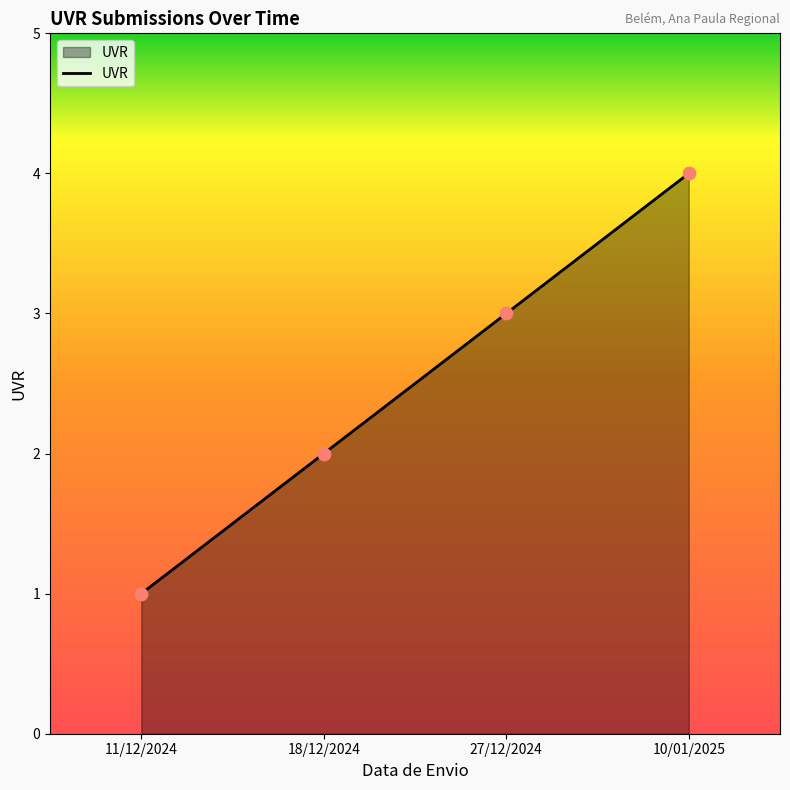

What is the change in value from 18/12/2024 to 10/01/2025?

+2